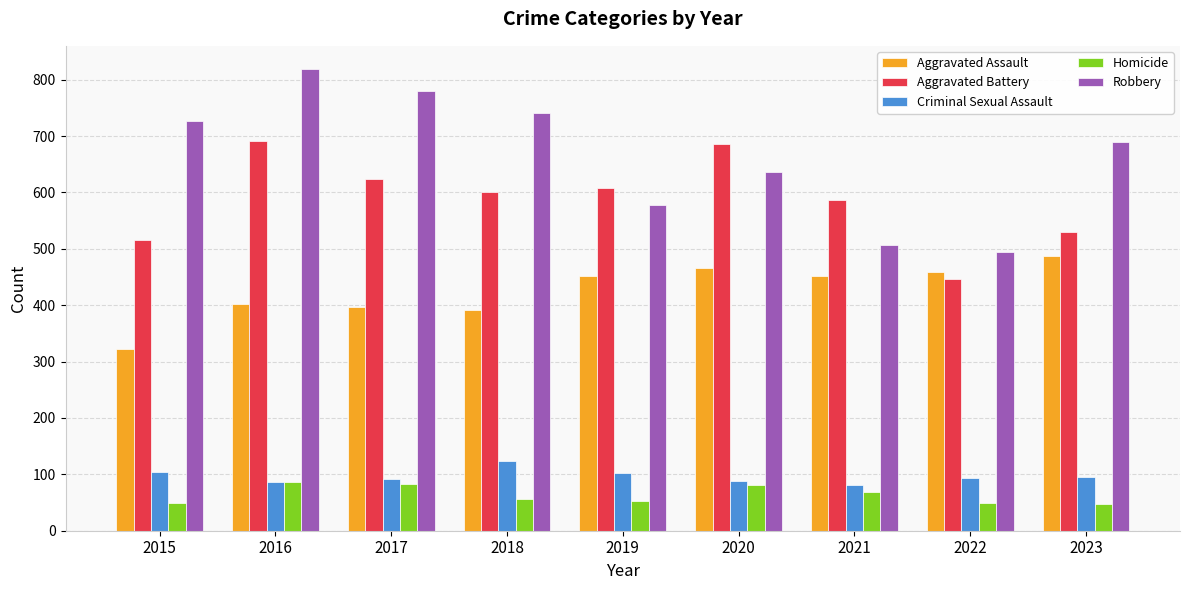

Which series has the largest range (max minus min)?

Robbery